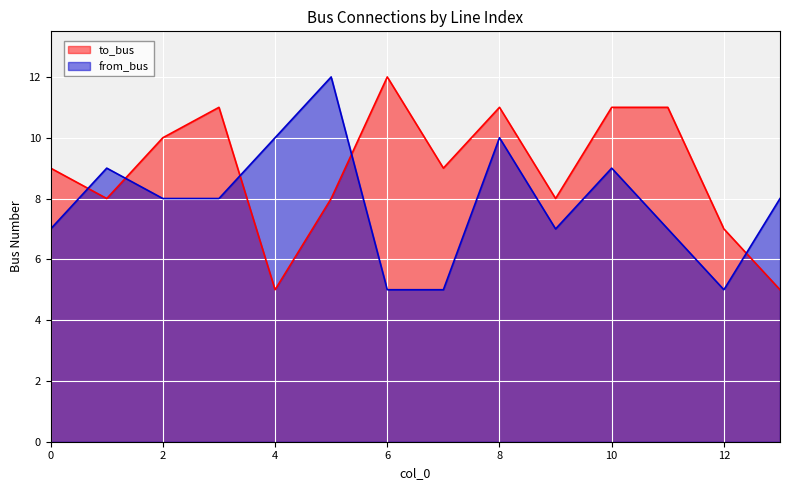

What is the sum of the from_bus values at 8 and 11?

17